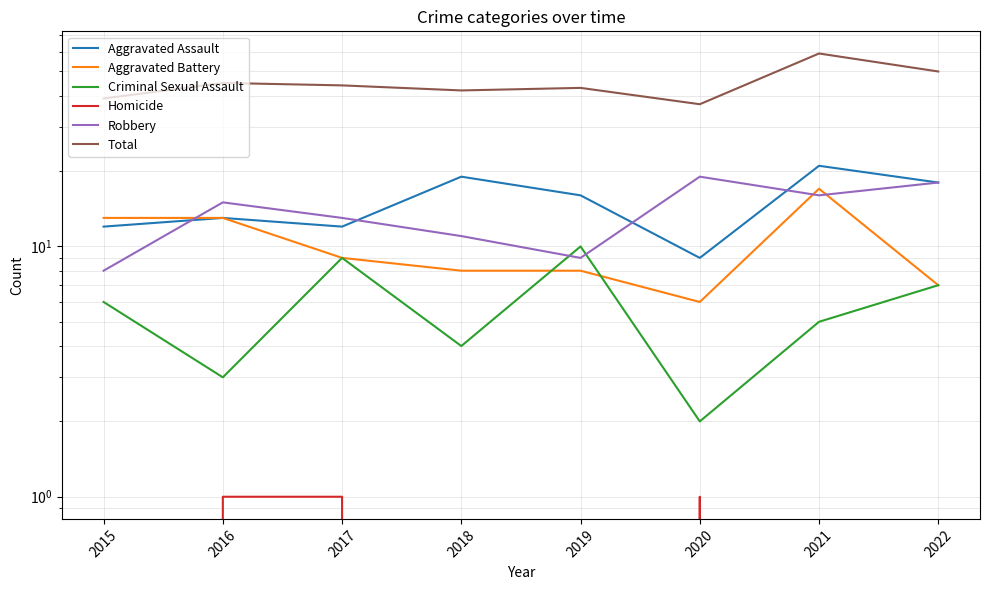

Rank the series by their maximum value, from lowest to highest.

Homicide, Criminal Sexual Assault, Aggravated Battery, Robbery, Aggravated Assault, Total